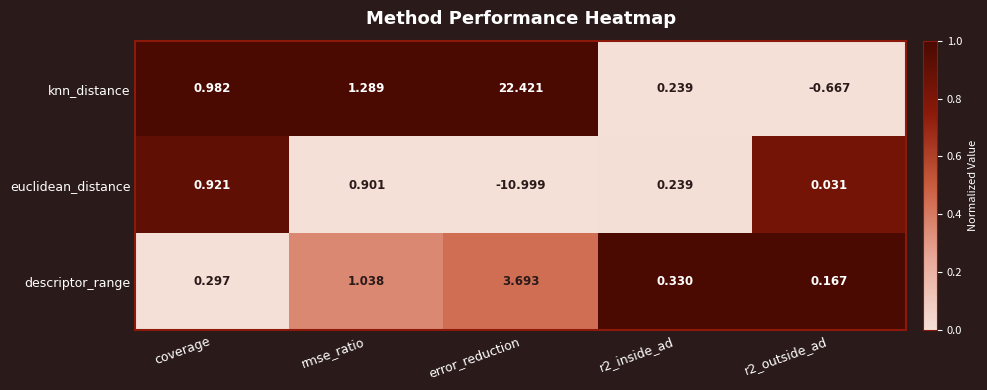

Which series changed the most between coverage and error_reduction?

knn_distance